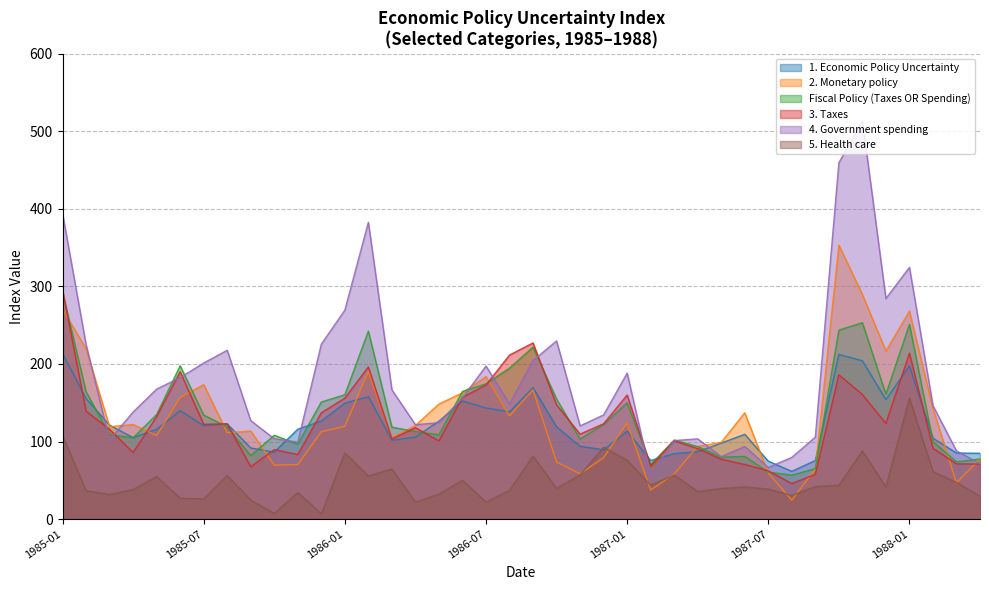

The value of 1. Economic Policy Uncertainty at 1985-07 is 120.5. True or false?

True